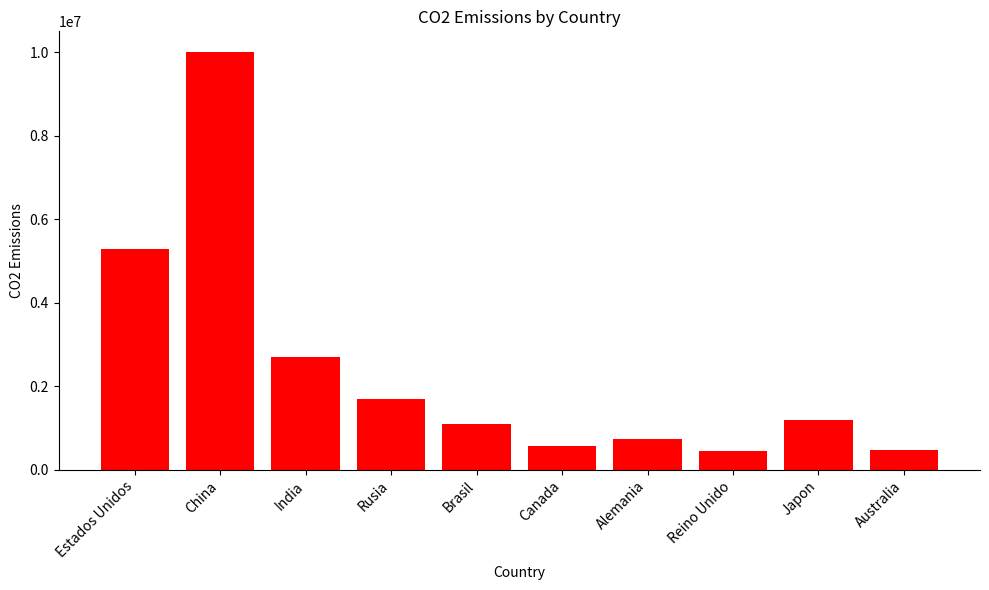

What is the average value?

2423000